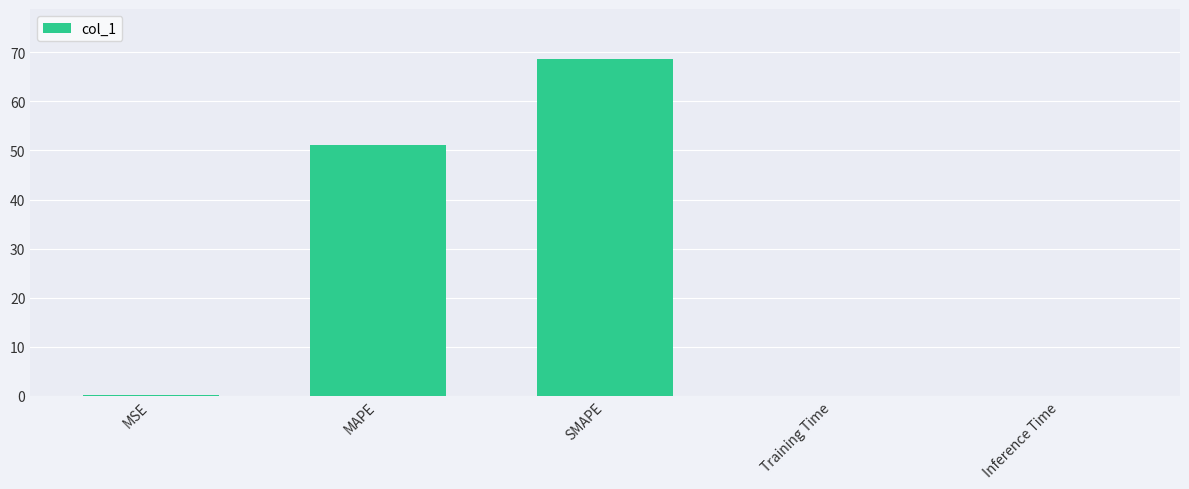

Which category has the highest value across all series?

SMAPE